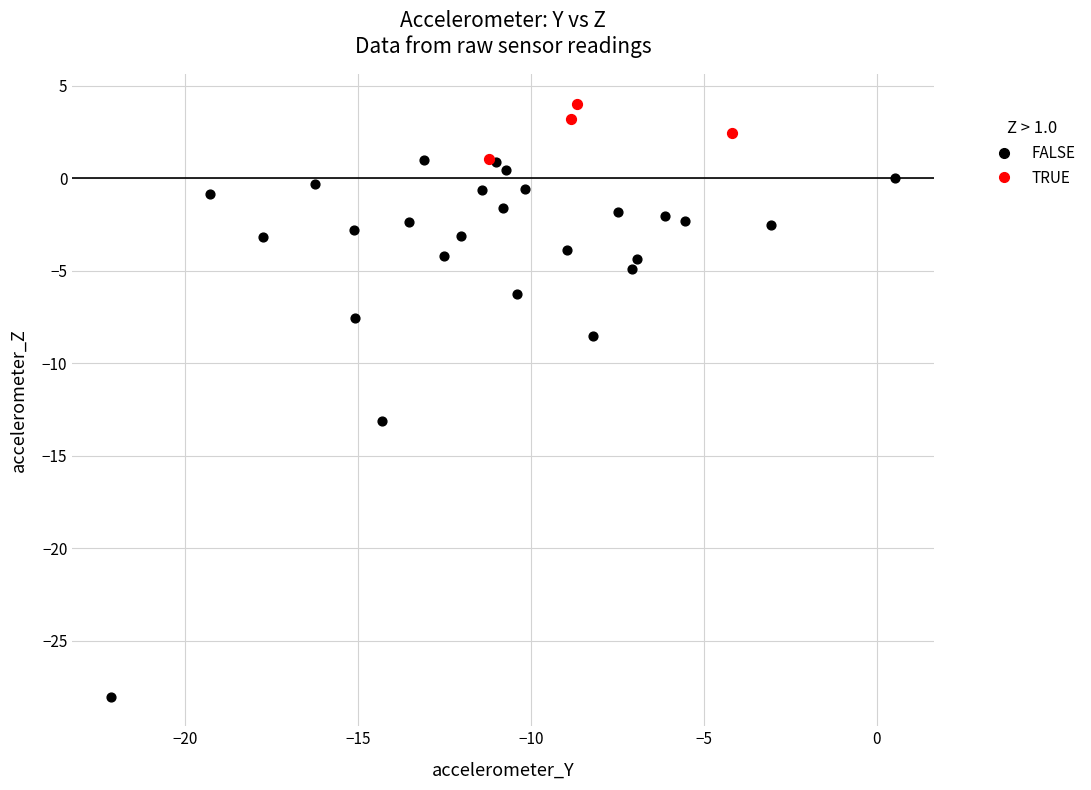

Which series contains the lowest Y value?

FALSE